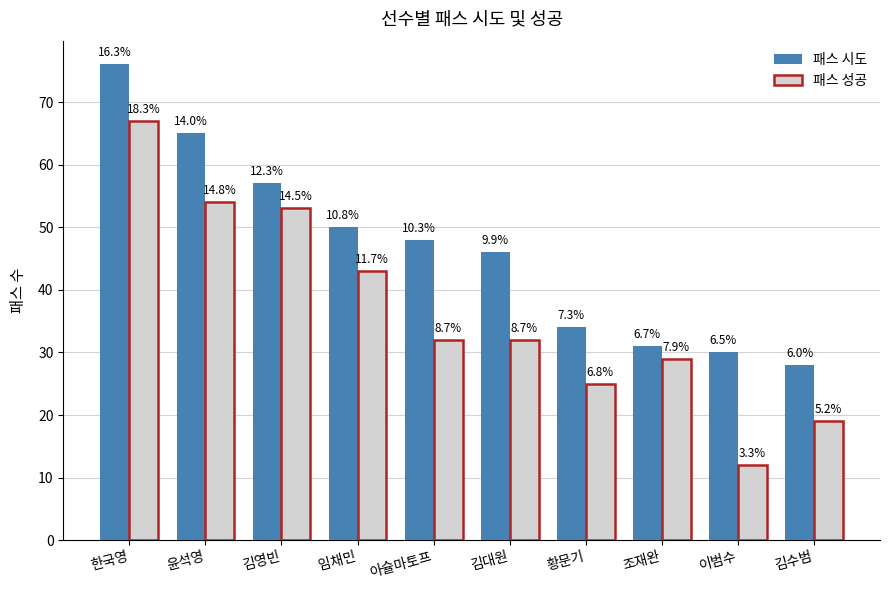

What are all the series names shown in the legend?

패스 시도, 패스 성공